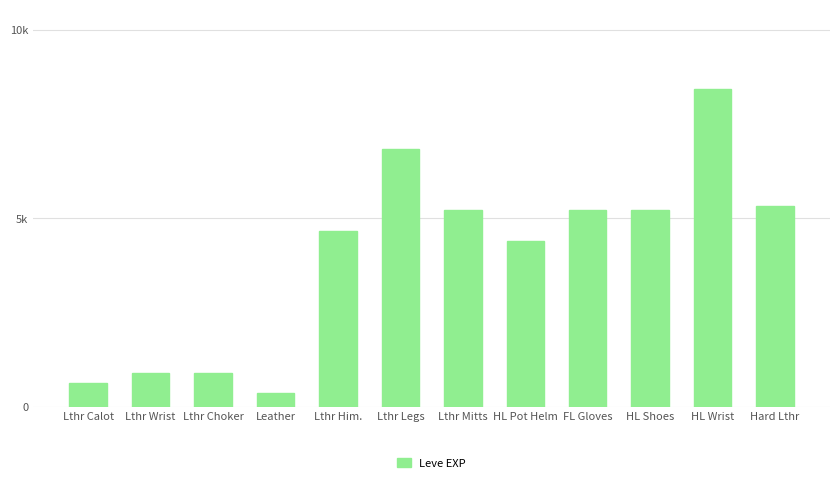

Does the chart contain any negative values?

No